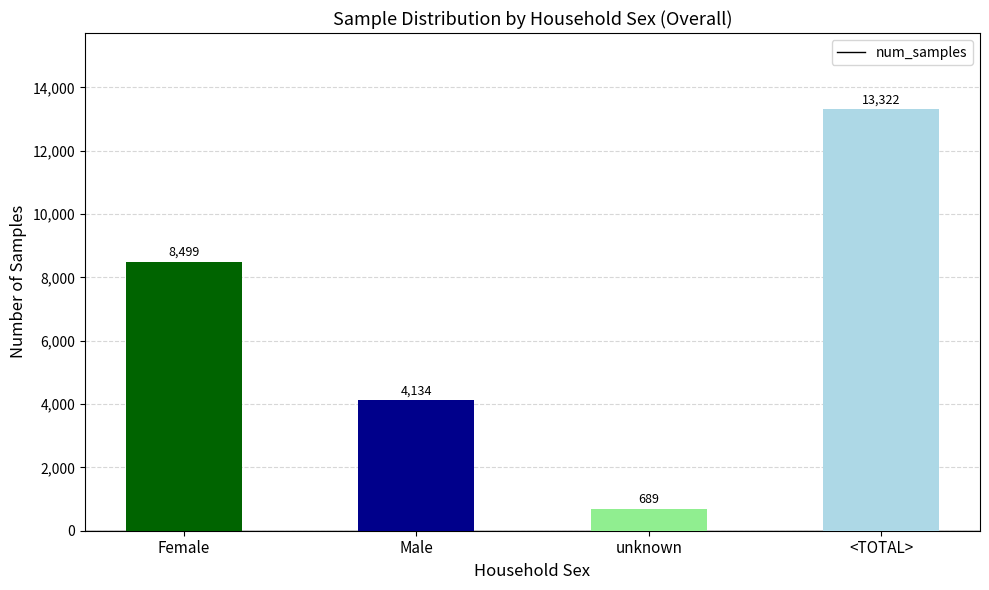

What is the difference between the second highest and second lowest values?

4365